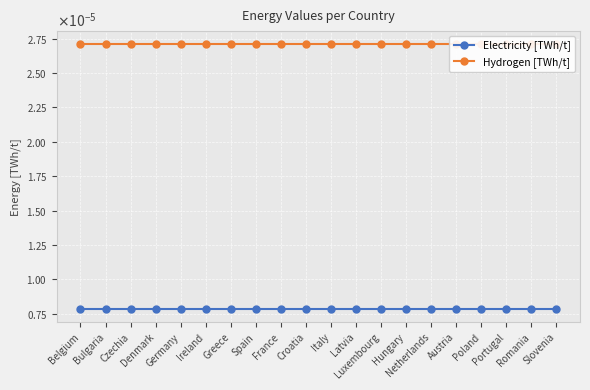

True or false: Hydrogen [TWh/t] and Electricity [TWh/t] cross at least once.

False